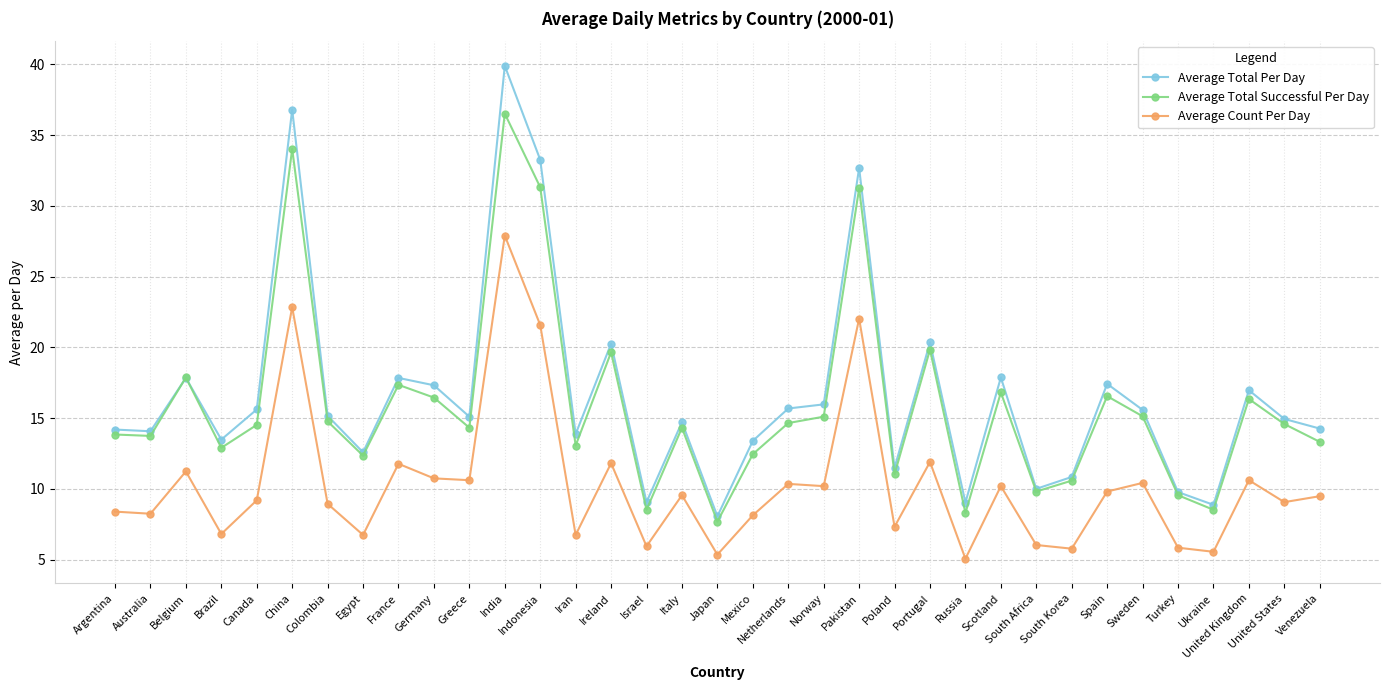

Which category has the lowest value in the Average Total Per Day series?

Japan